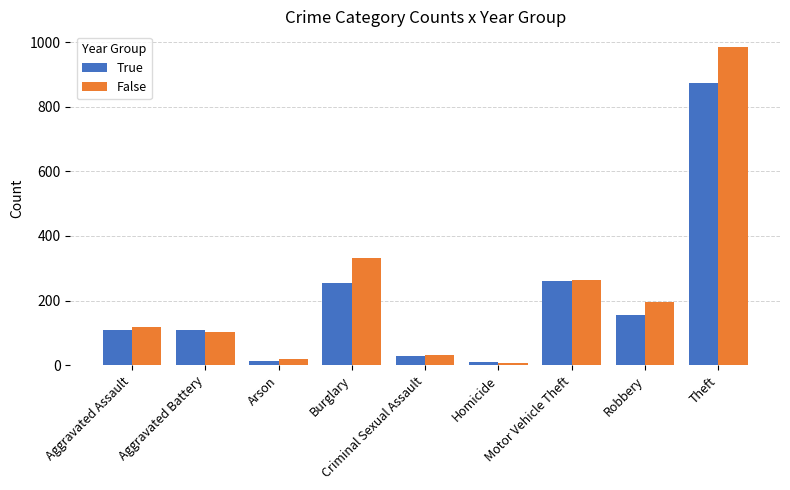

Which category has the highest value across all series?

Theft